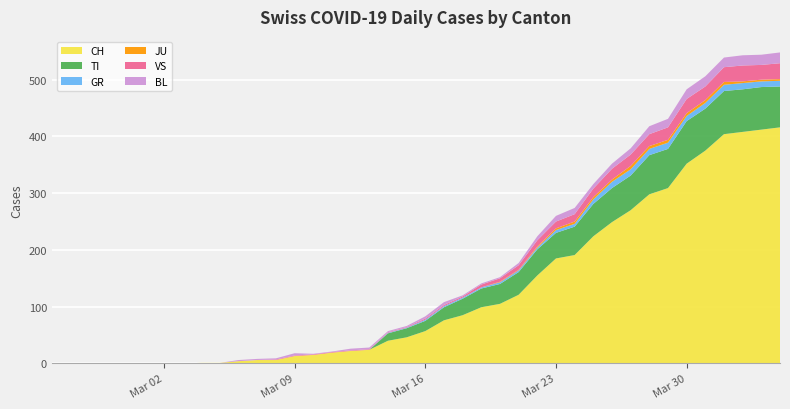

Reading left to right, extract all data points from this chart.

CH: 0=0	1=0	2=0	3=0	4=0	5=0	6=0	7=0	8=1	9=1	10=4	11=6	12=6	13=13	14=15	15=19	16=22	17=24	18=40	19=46	20=57	21=76	22=85	23=99	24=105	25=121	26=155	27=185	28=191	29=224	30=249	31=270	32=298	33=309	34=352	35=375	36=404	37=408	38=412	39=416
TI: 0=0	1=0	2=0	3=0	4=0	5=0	6=0	7=0	8=0	9=0	10=0	11=0	12=0	13=0	14=0	15=0	16=0	17=0	18=13	19=16	20=18	21=23	22=29	23=33	24=35	25=40	26=46	27=45	28=50	29=57	30=60	31=61	32=69	33=69	34=75	35=74	36=76	37=75	38=75	39=72
GR: 0=0	1=0	2=0	3=0	4=0	5=0	6=0	7=0	8=0	9=0	10=0	11=0	12=0	13=0	14=0	15=0	16=0	17=0	18=1	19=1	20=2	21=2	22=2	23=2	24=3	25=3	26=3	27=5	28=5	29=8	30=11	31=11	32=11	33=11	34=9	35=10	36=11	37=11	38=10	39=10
JU: 0=0	1=0	2=0	3=0	4=0	5=0	6=0	7=0	8=0	9=0	10=0	11=0	12=0	13=0	14=0	15=0	16=0	17=0	18=0	19=0	20=0	21=0	22=0	23=0	24=1	25=1	26=2	27=3	28=4	29=4	30=4	31=6	32=5	33=5	34=5	35=5	36=5	37=3	38=3	39=3
VS: 0=0	1=0	2=0	3=0	4=0	5=0	6=0	7=0	8=0	9=0	10=0	11=0	12=1	13=1	14=1	15=1	16=1	17=1	18=1	19=1	20=2	21=2	22=2	23=5	24=6	25=8	26=11	27=12	28=13	29=15	30=19	31=20	32=21	33=22	34=25	35=24	36=26	37=28	38=26	39=28
BL: 0=0	1=0	2=0	3=0	4=0	5=0	6=0	7=0	8=0	9=0	10=2	11=2	12=2	13=4	14=1	15=1	16=3	17=3	18=2	19=2	20=4	21=5	22=2	23=2	24=2	25=4	26=7	27=10	28=11	29=8	30=9	31=11	32=14	33=15	34=17	35=18	36=17	37=18	38=18	39=19